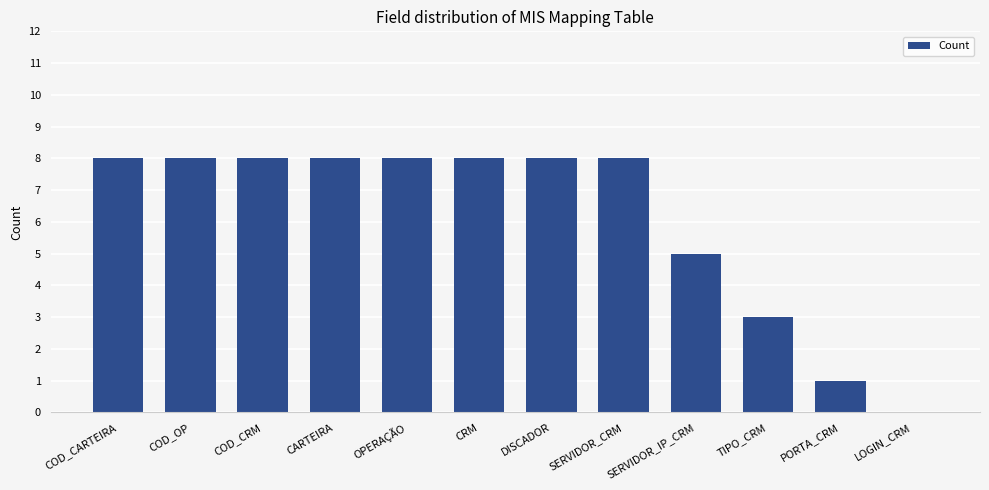

What is the greatest value displayed?

8